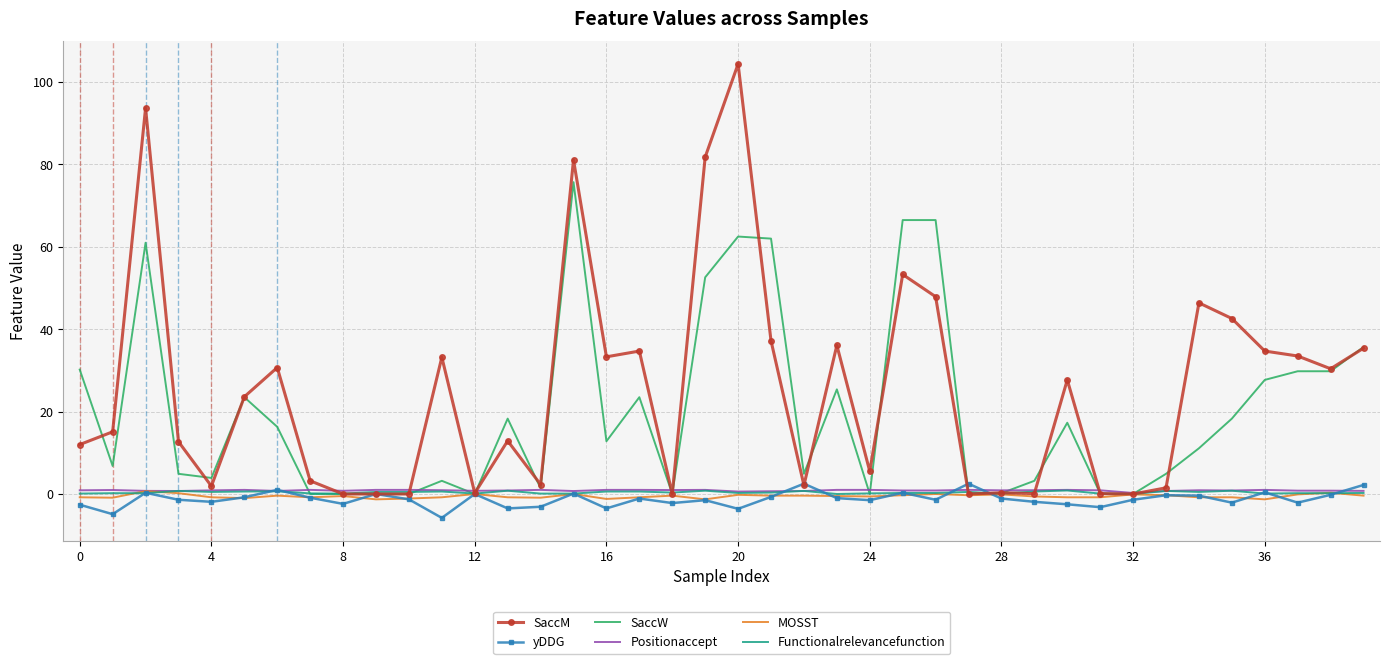

Which series has the largest range (max minus min)?

SaccM